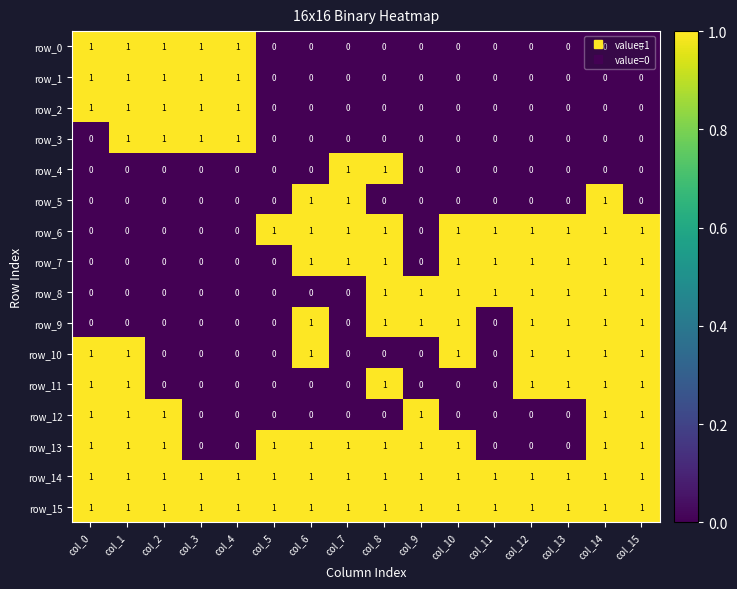

What is the total value across all series at col_9?

6